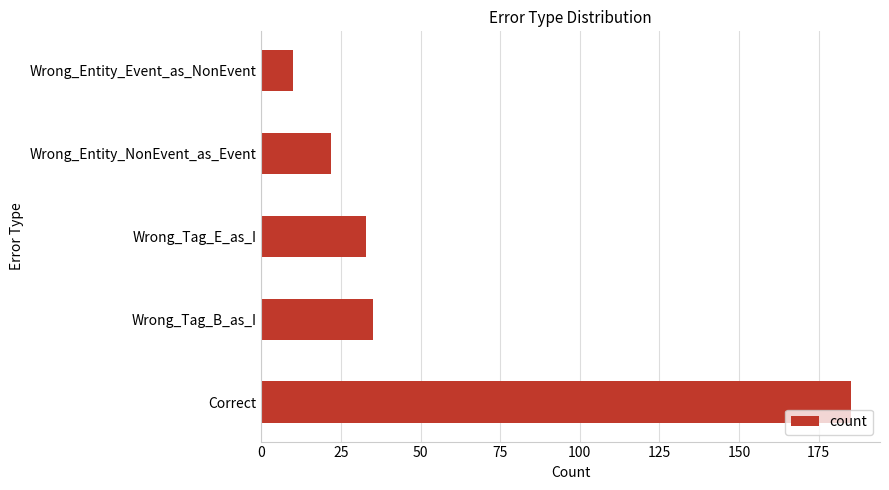

Reading top to bottom, transcribe all the data shown in this chart.

10	22	33	35	185